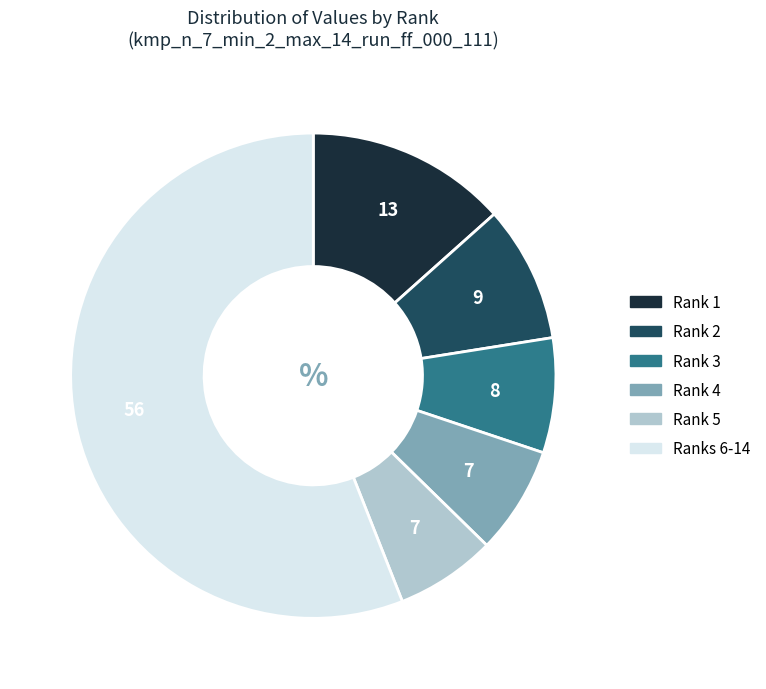

How many slices are in this pie chart?

6